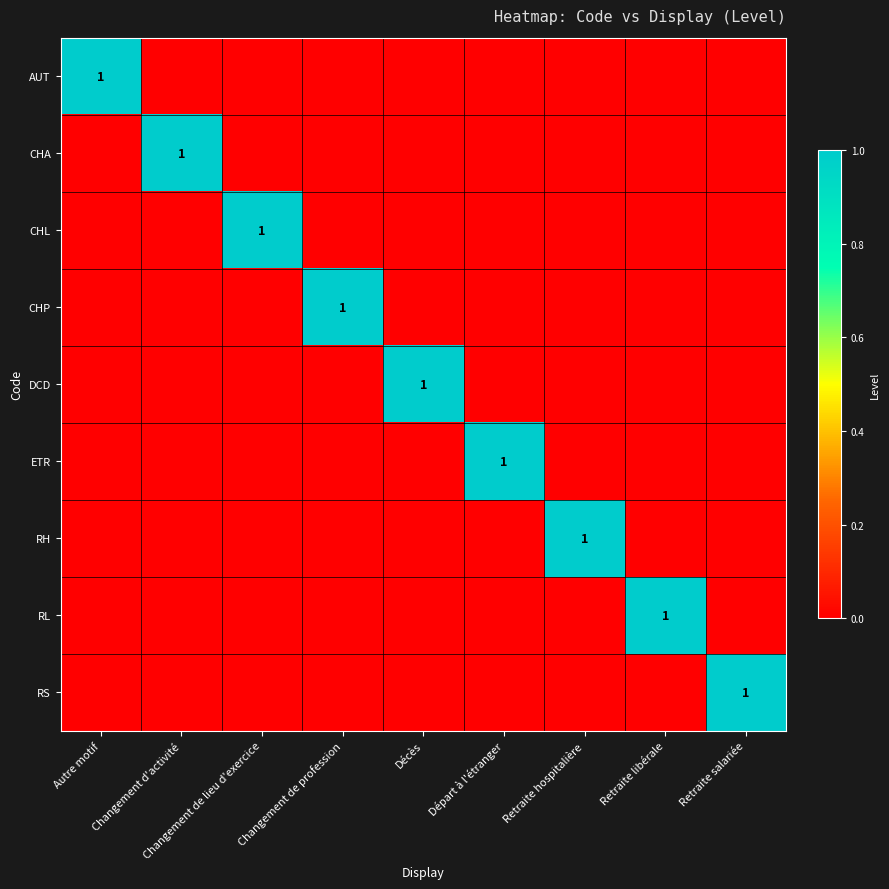

At which label does ETR reach its peak?

Départ à l'étranger